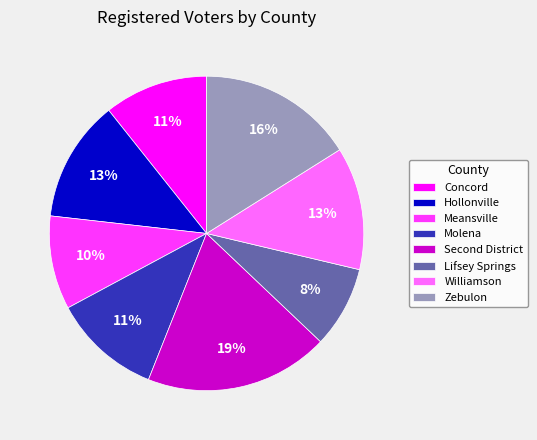

Which has a higher value, Hollonville or Concord?

Hollonville